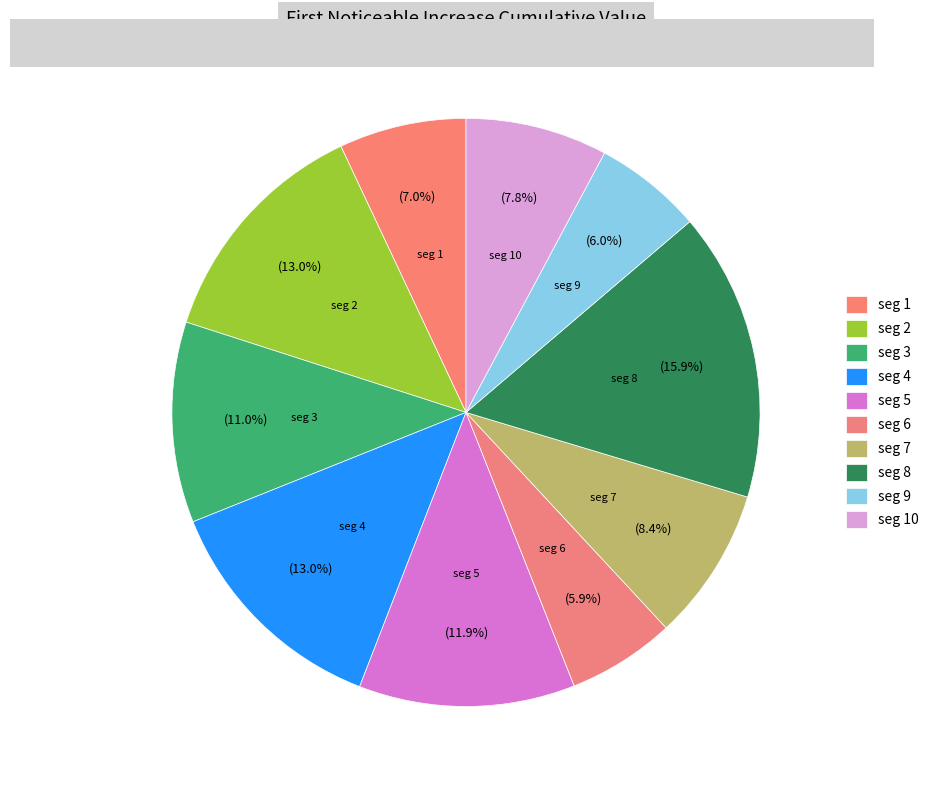

How many slices are in this pie chart?

10